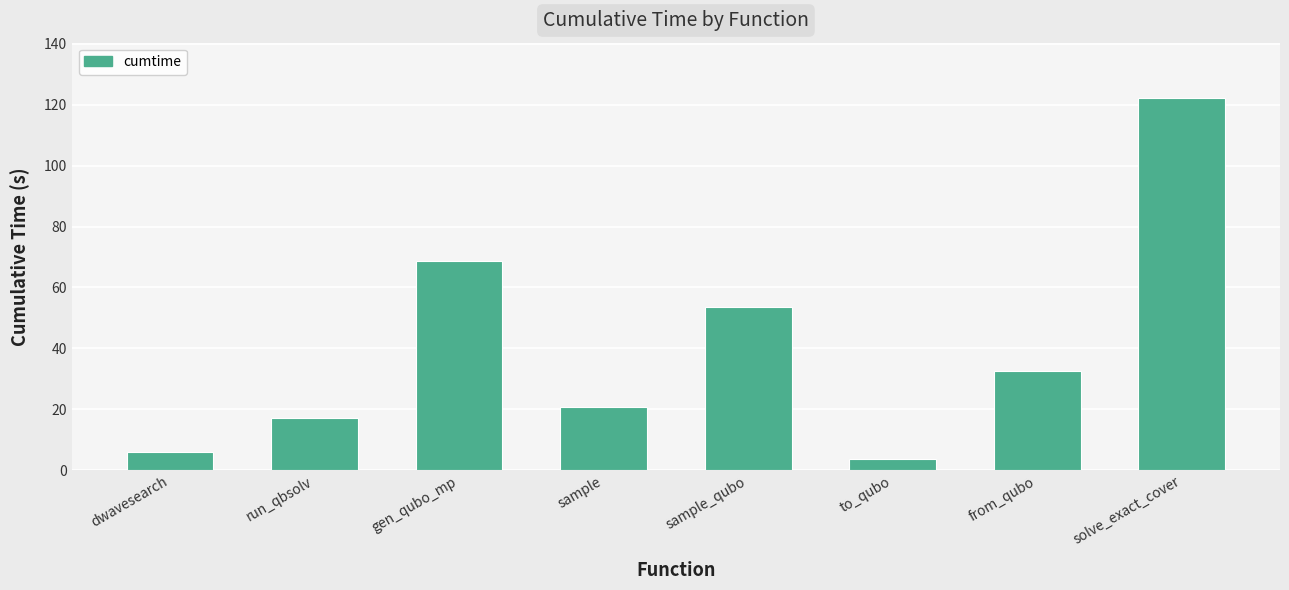

What is the difference between the second highest and second lowest values?

62.7